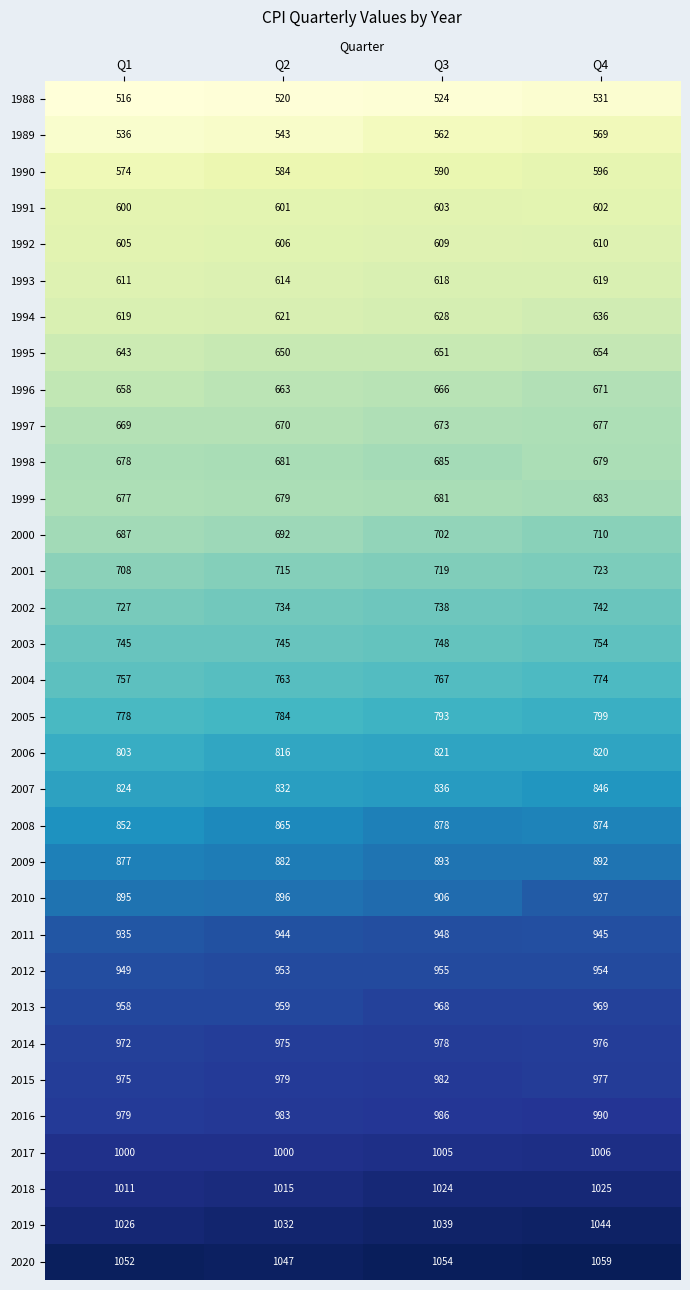

How many distinct data groups are displayed?

33